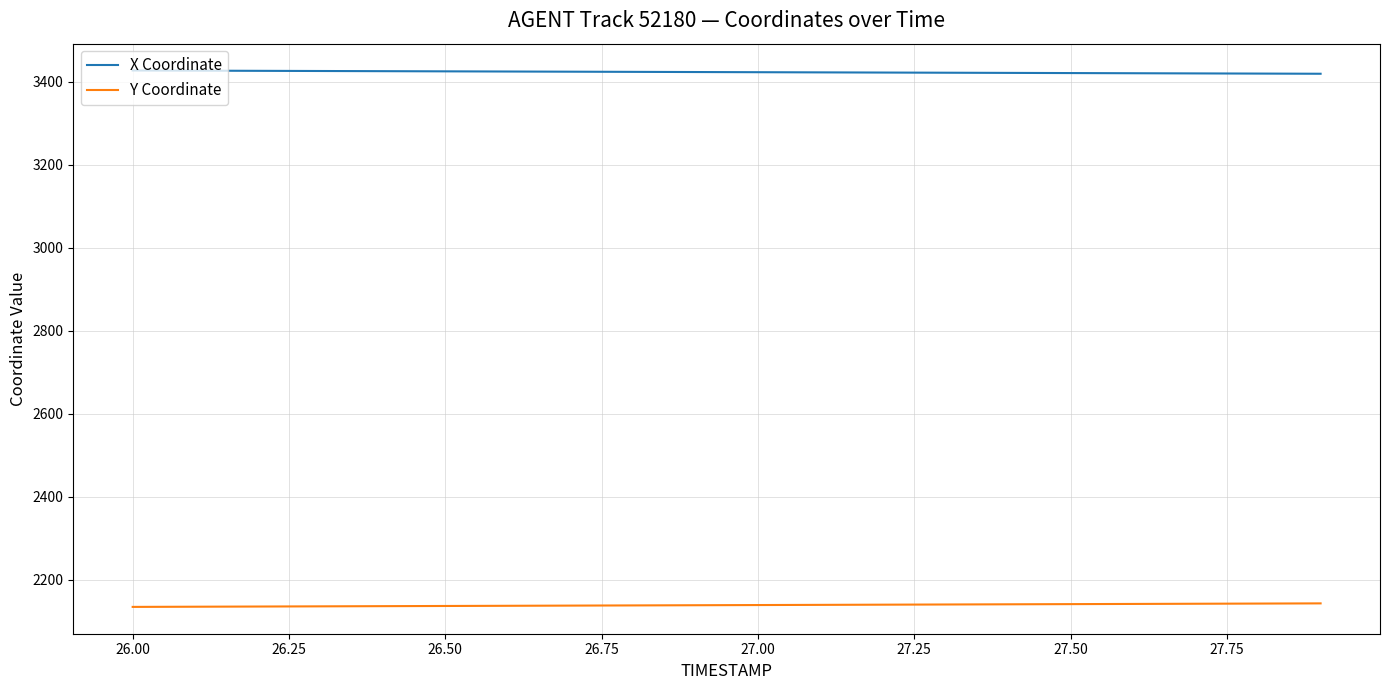

List the series in order of their peak value, lowest first.

Y Coordinate, X Coordinate